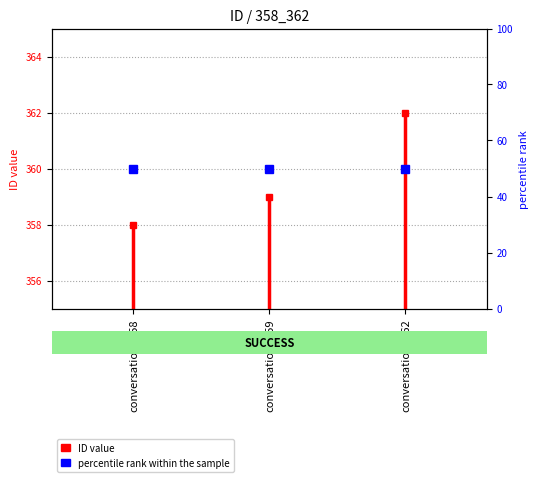

Is this an area chart (filled region under the line)?

No